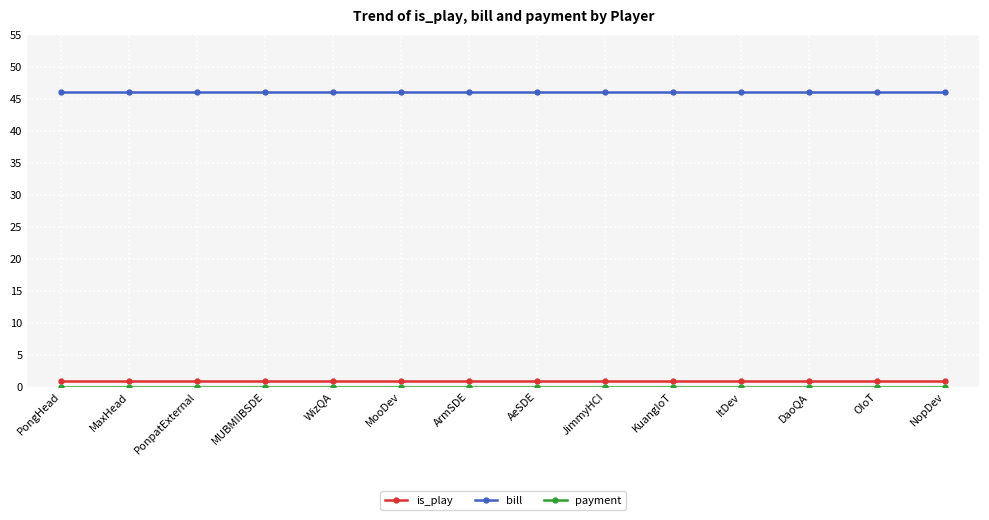

Which series has the largest total across all categories?

bill